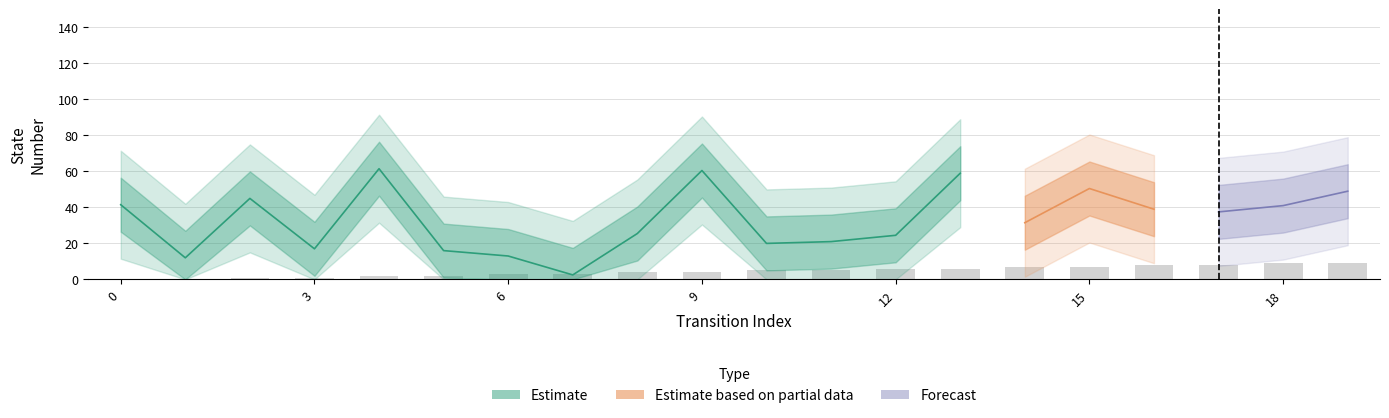

What is the value of the 10th bar from the left?

4